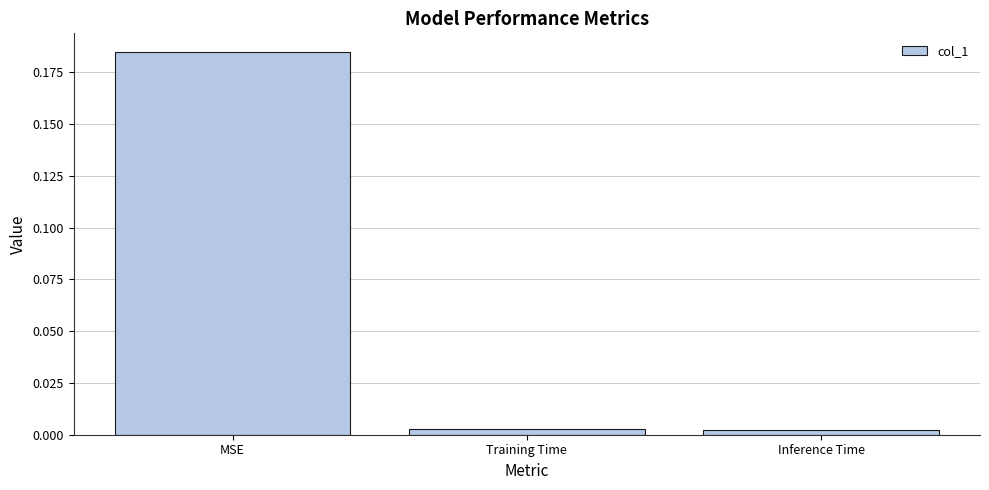

Which label corresponds to the largest value in the chart?

MSE